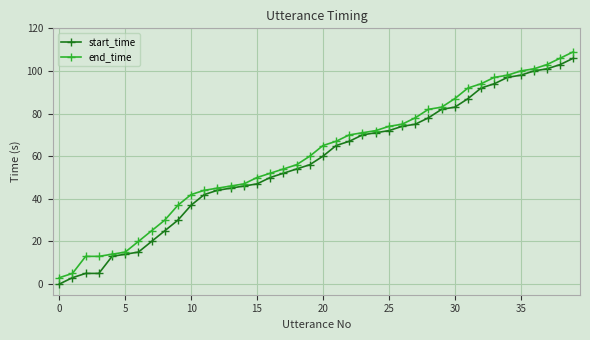

Reading left to right, list all the values displayed in this chart.

start_time: 0	3	5	5	13	14	15	20	25	30	37	42	44	45	46	47	50	52	54	56	60	65	67	70	71	72	74	75	78	82	83	87	92	94	97	98	100	101	103	106
end_time: 3	5	13	13	14	15	20	25	30	37	42	44	45	46	47	50	52	54	56	60	65	67	70	71	72	74	75	78	82	83	87	92	94	97	98	100	101	103	106	109